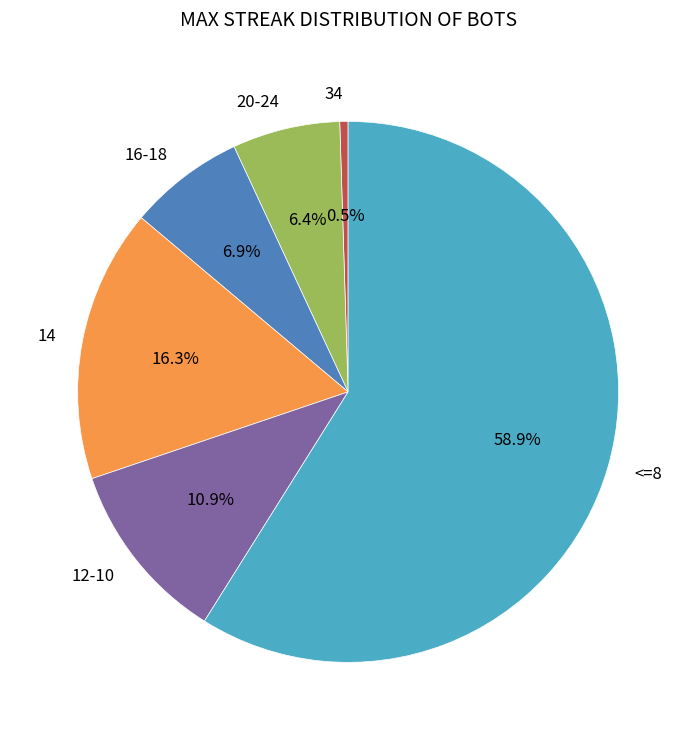

What is the smallest slice in the pie chart?

34